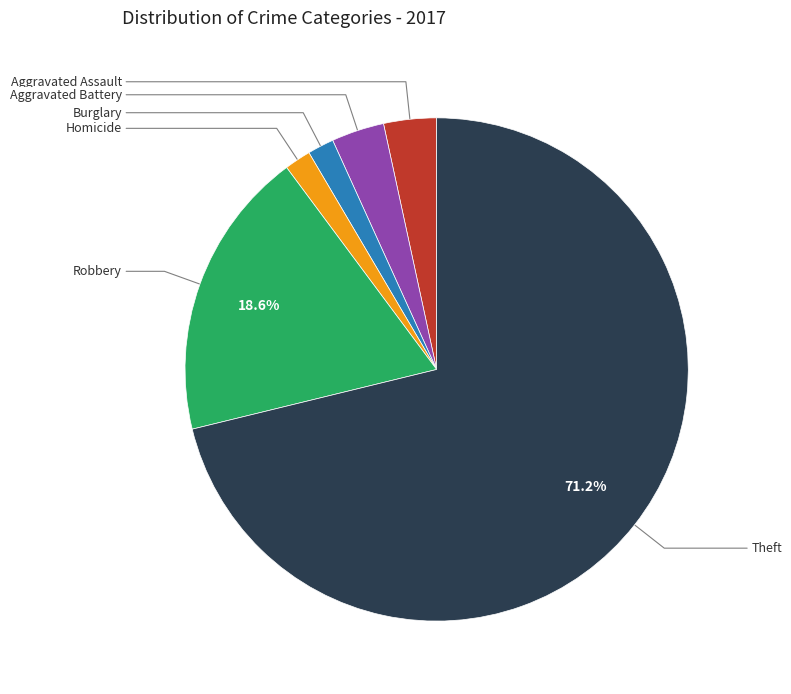

To the nearest percent, what is the average slice percentage?

17%